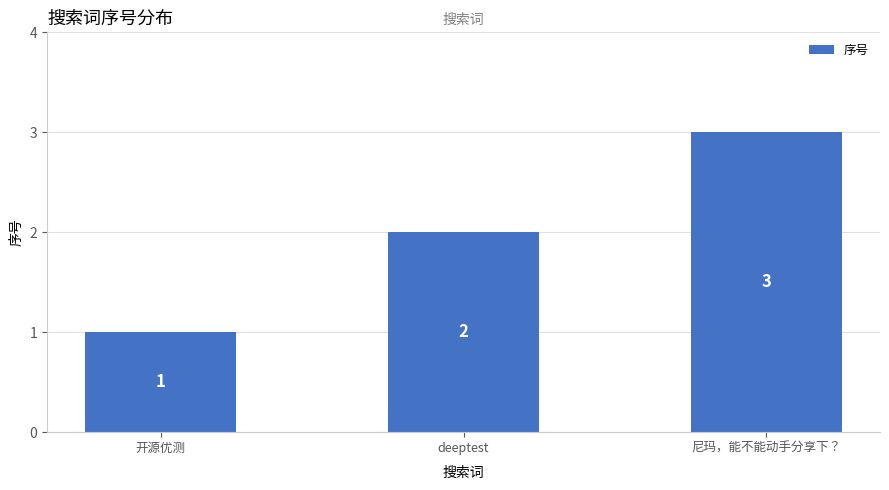

How many values are below 2?

1